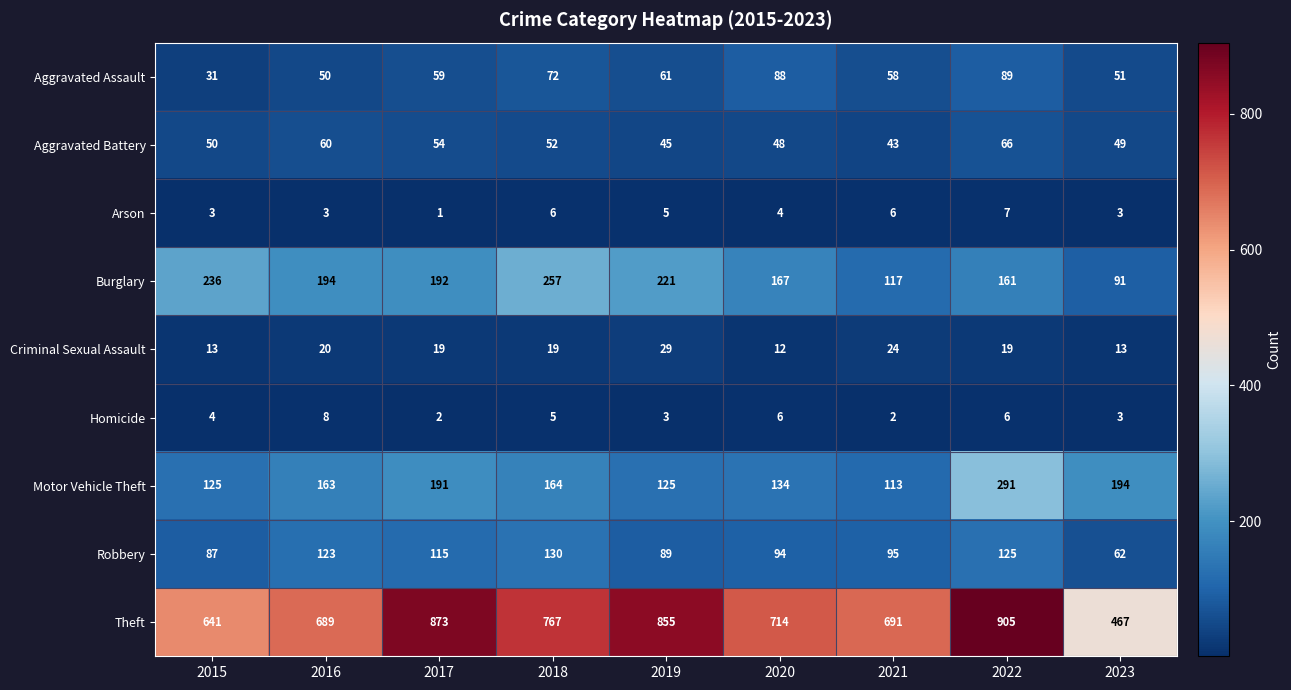

At which category is the sum across all series the highest?

2022